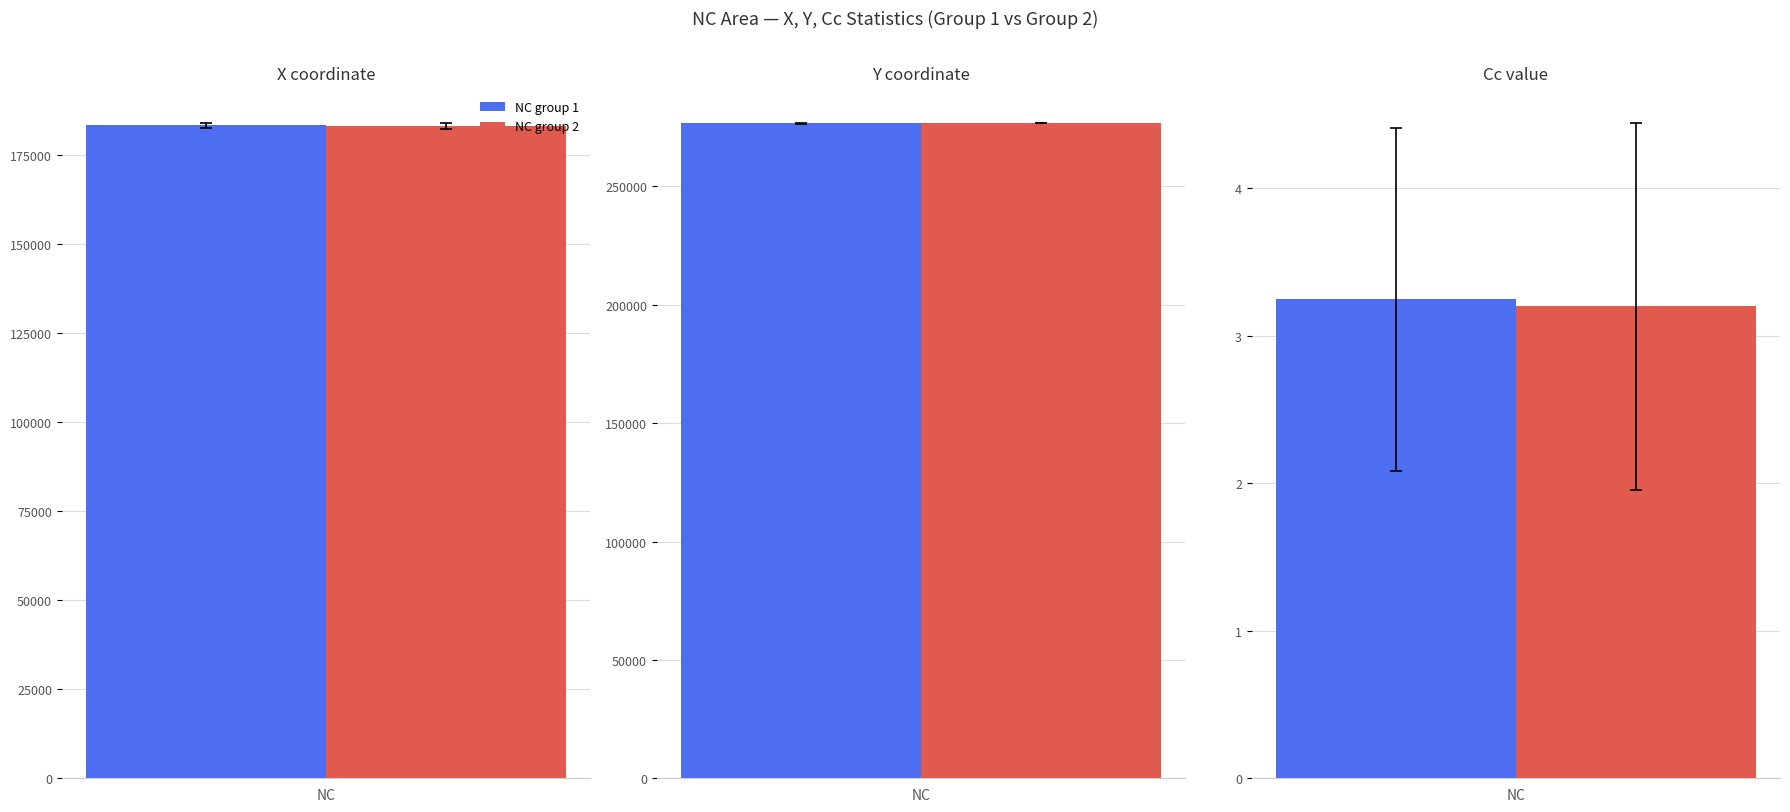

Does the chart contain any negative values?

No